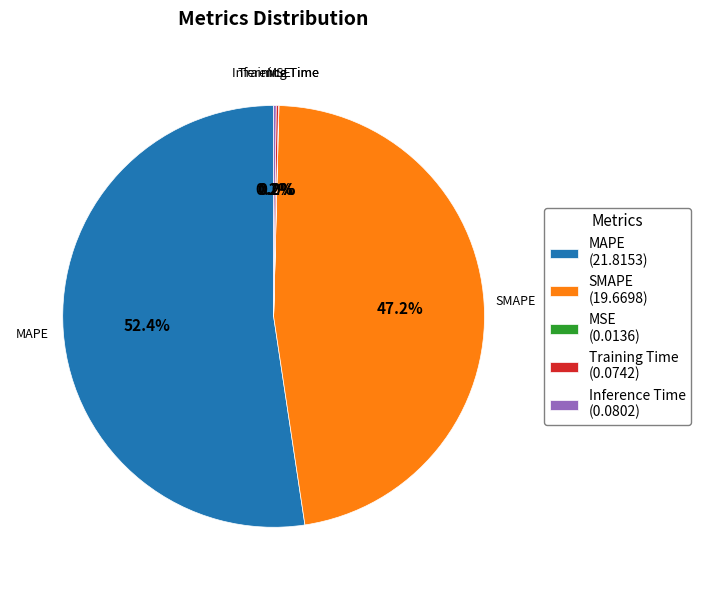

Is there a majority slice in this chart?

Yes